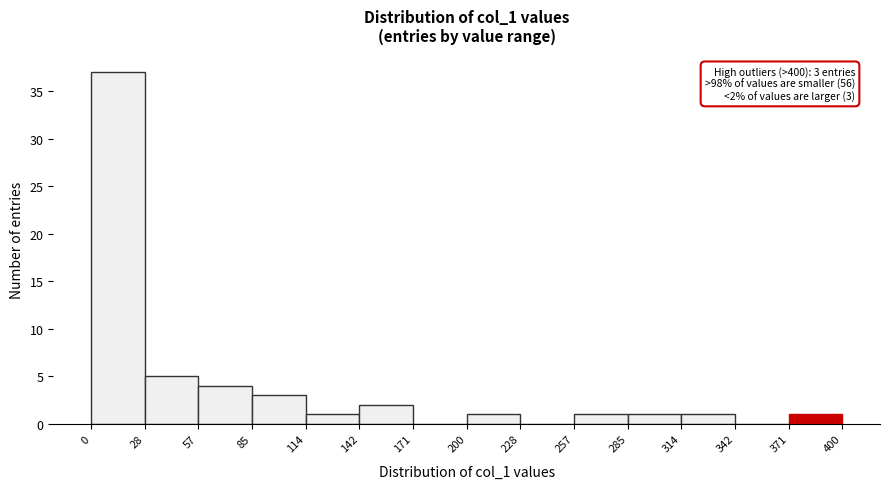

Which range on the x-axis has the tallest bar?

0 to 28